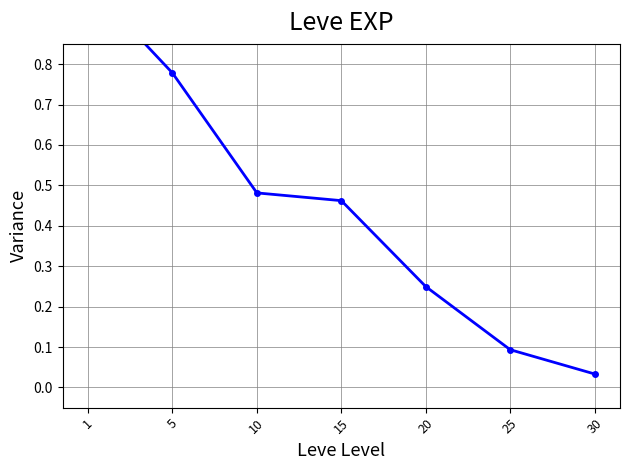

What is the difference between the values at 30 and 15?

0.4